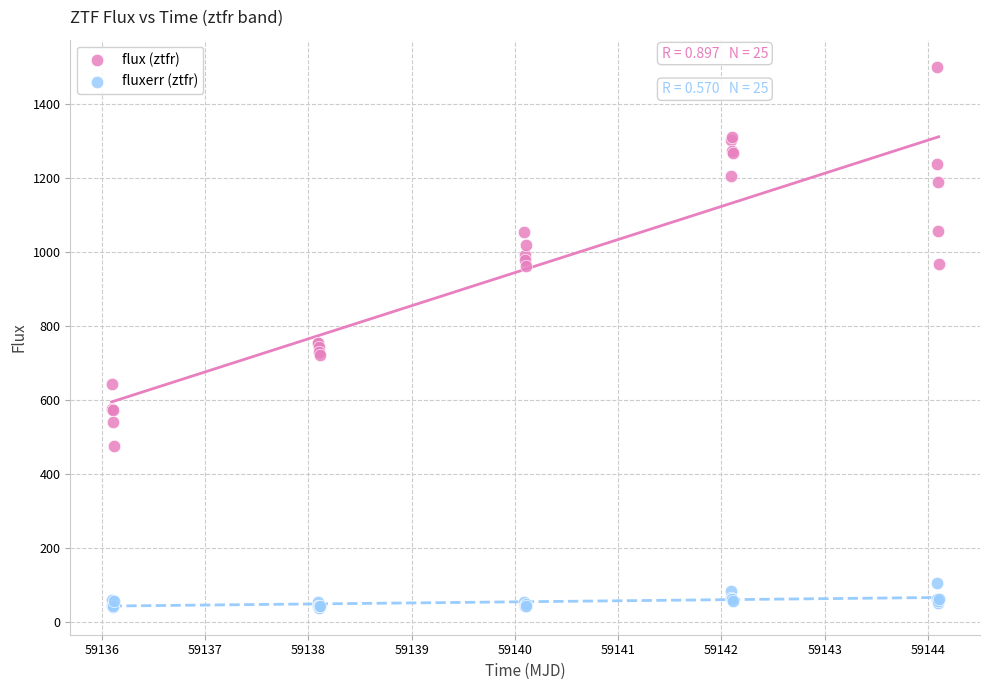

Which series reaches the maximum Y coordinate?

flux (ztfr)